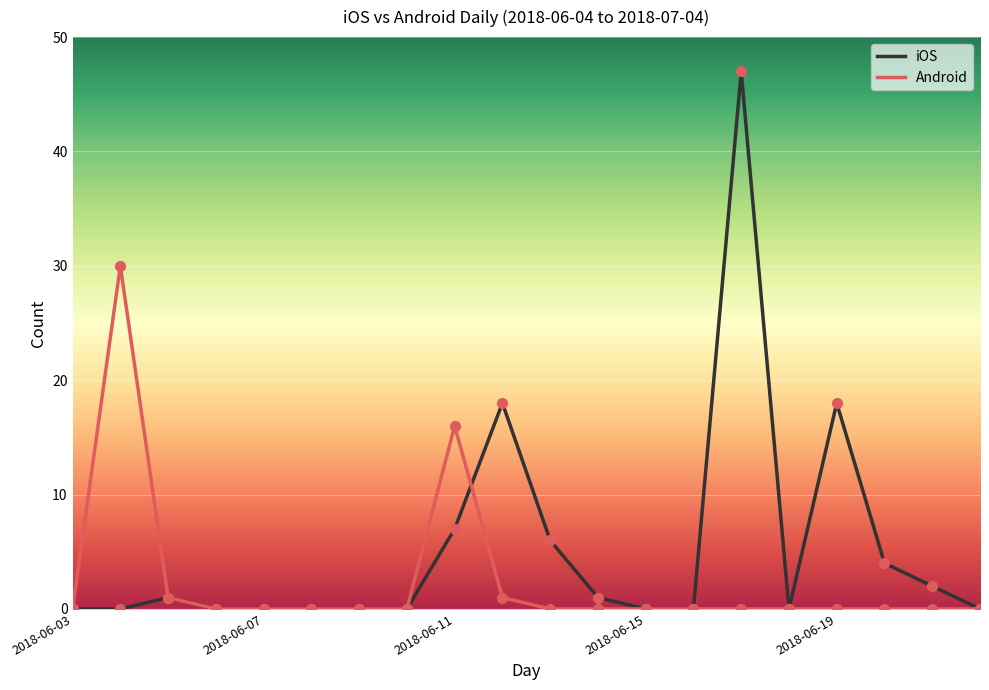

At how many categories does at least one series exceed 5?

6